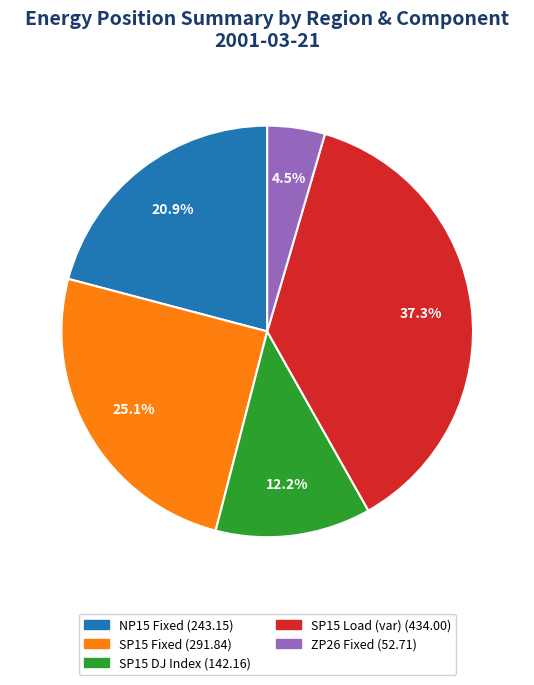

To the nearest percent, what is the difference between the ZP26 Fixed and SP15 Load (var) slice percentages?

33%